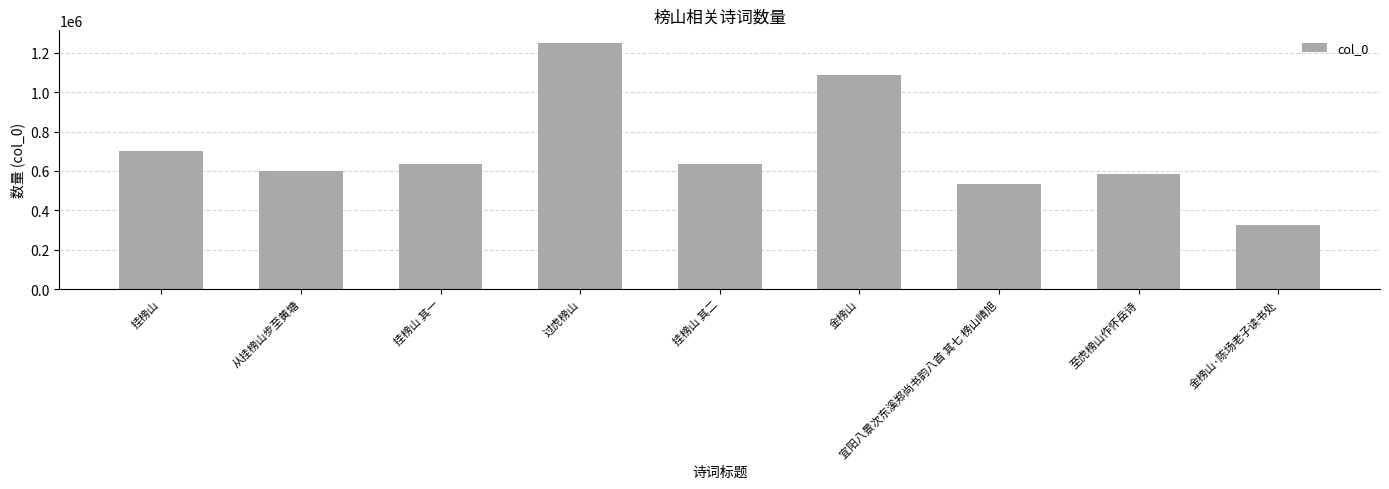

What is the approximate value at 过虎榜山, to the nearest 100?

1251100